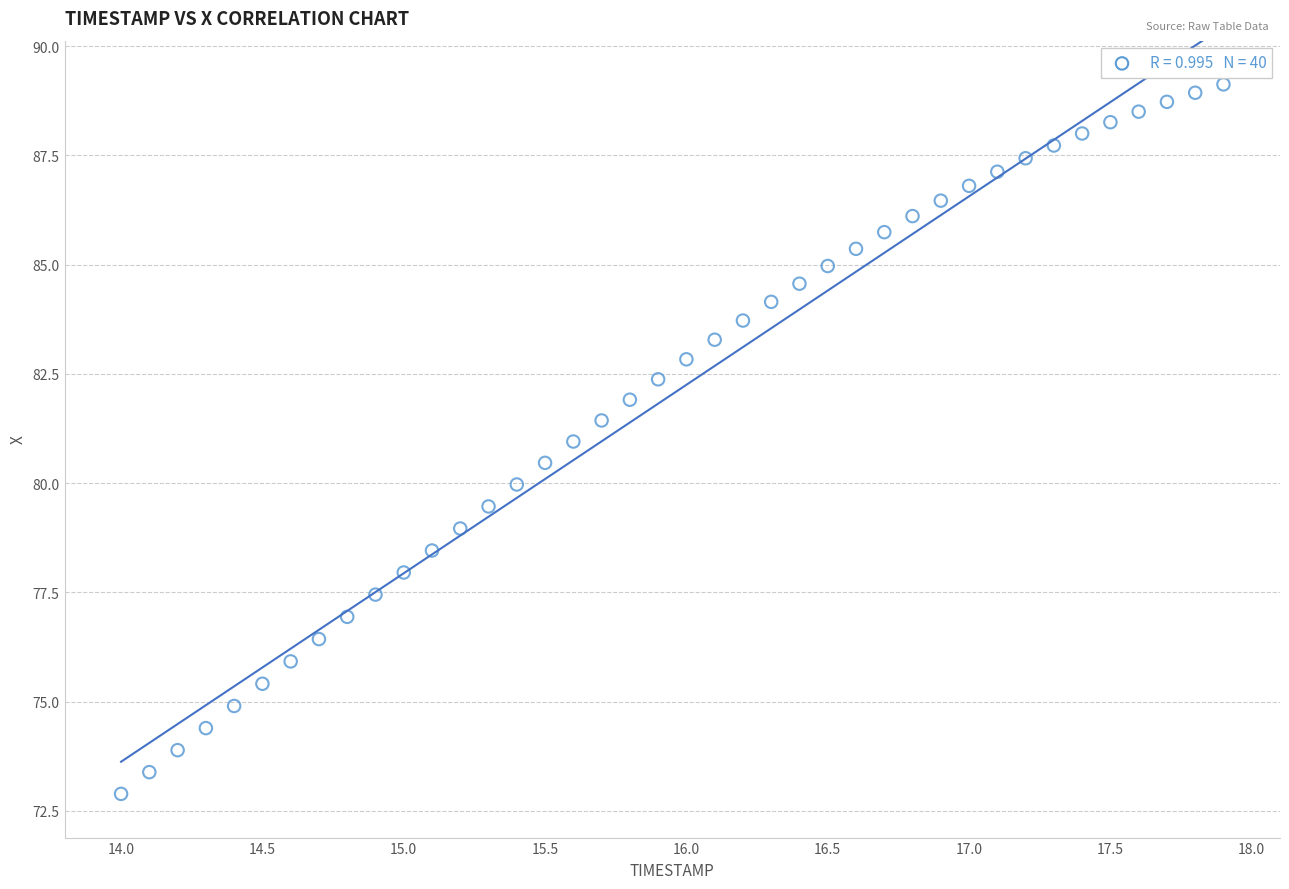

What is the range of Y values (max minus min)?

16.2